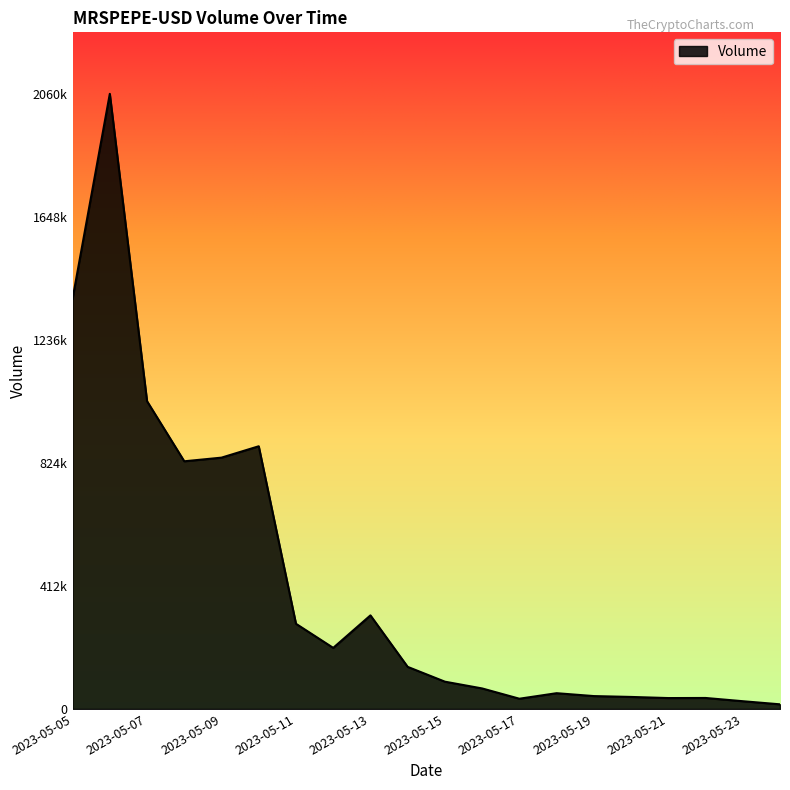

Rank the categories by value from highest to lowest.

2023-05-06, 2023-05-05, 2023-05-07, 2023-05-10, 2023-05-09, 2023-05-08, 2023-05-13, 2023-05-11, 2023-05-12, 2023-05-14, 2023-05-15, 2023-05-16, 2023-05-18, 2023-05-19, 2023-05-20, 2023-05-22, 2023-05-21, 2023-05-17, 2023-05-23, 2023-05-24